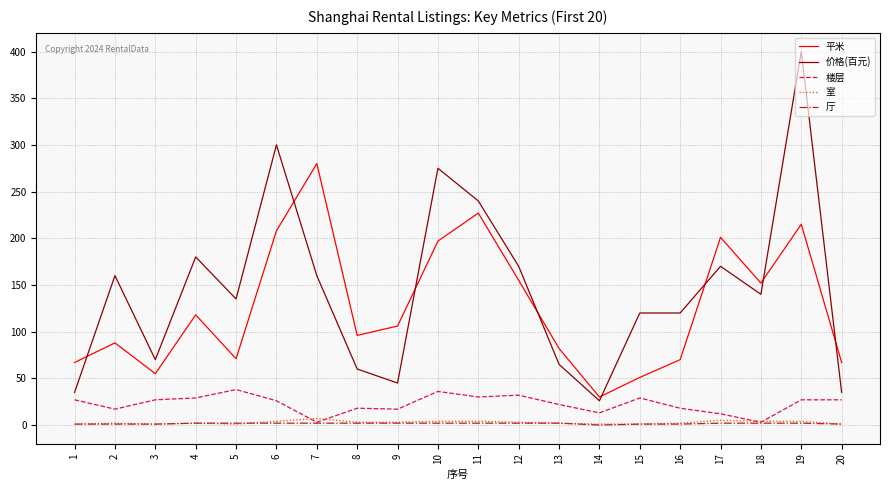

True or false: 价格(百元) and 室 cross at least once.

False